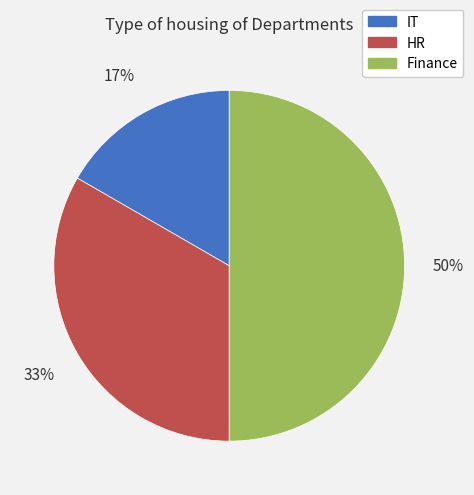

What is the smallest slice in the pie chart?

IT